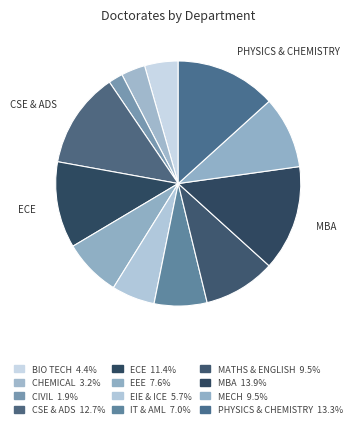

How many slices are in this pie chart?

12